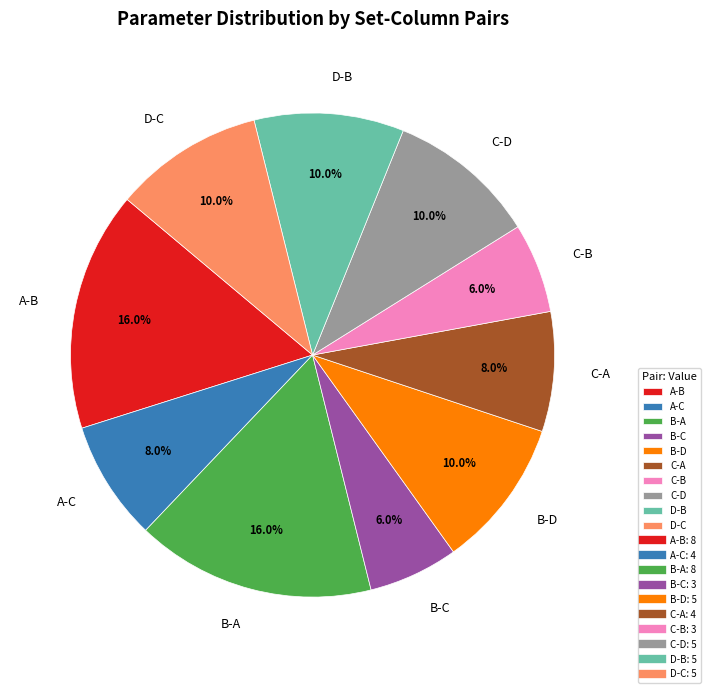

The A-C slice represents 8% of the pie. True or false?

True